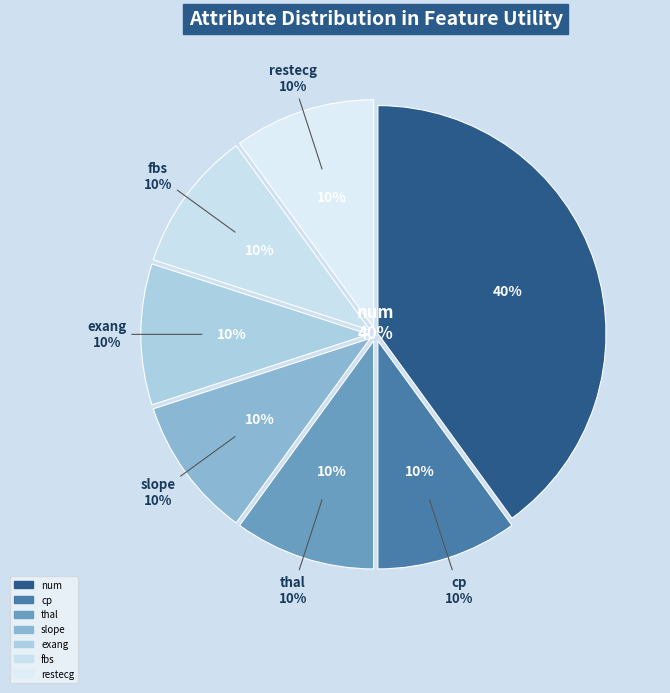

To the nearest percent, what is the average slice percentage?

14%